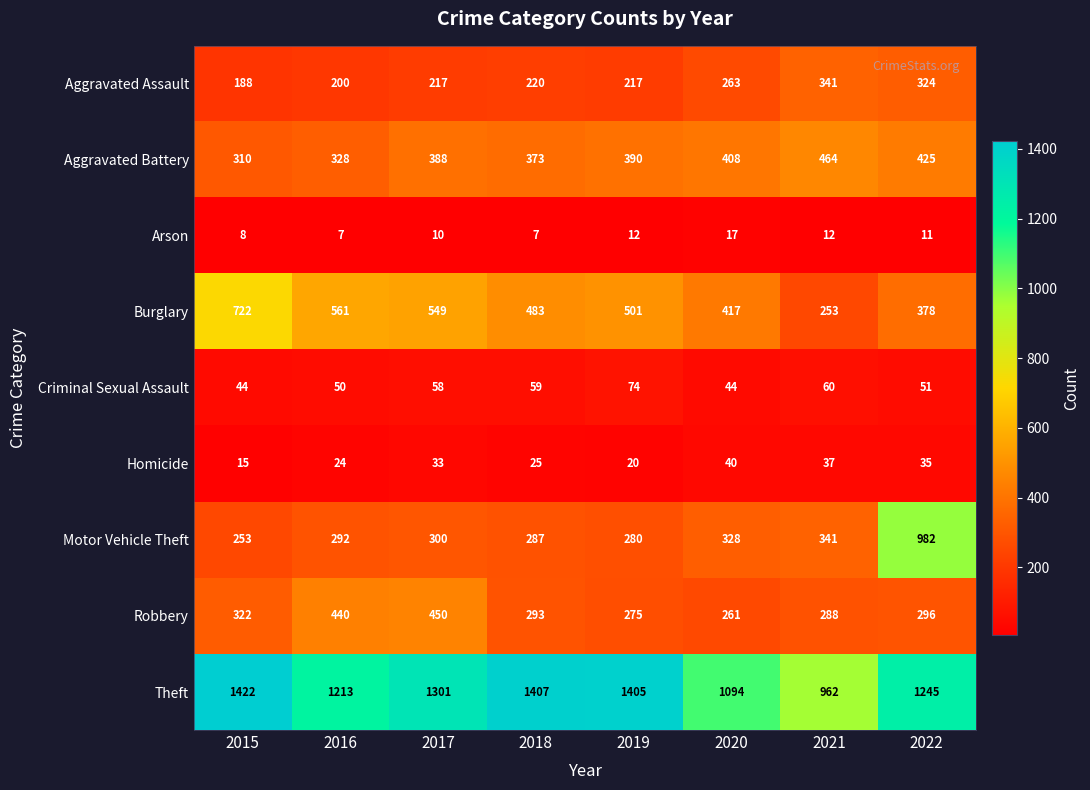

What is the difference between the Robbery values at 2021 and 2017?

162